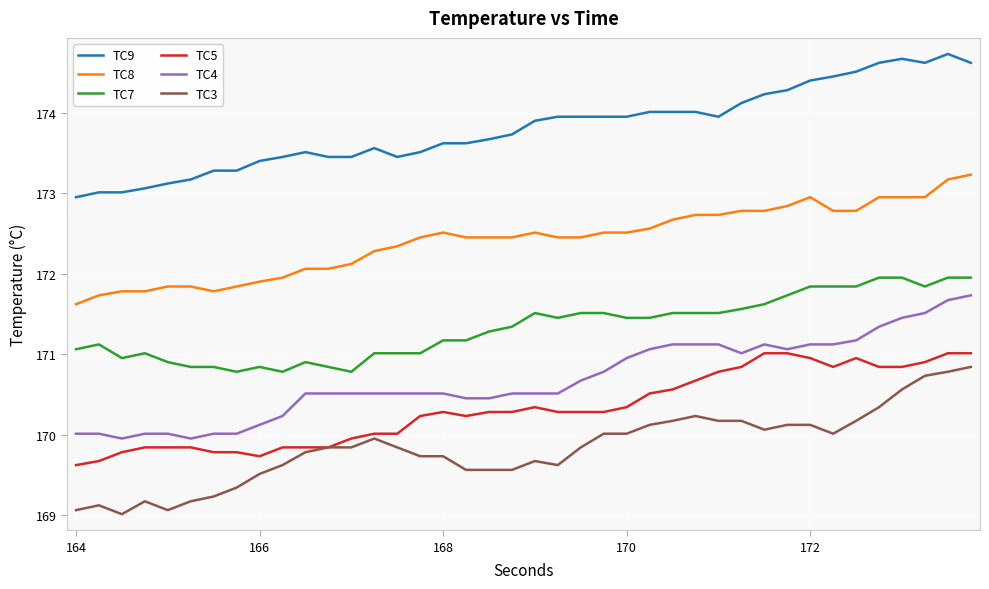

True or false: TC3 and TC4 intersect in this chart.

False